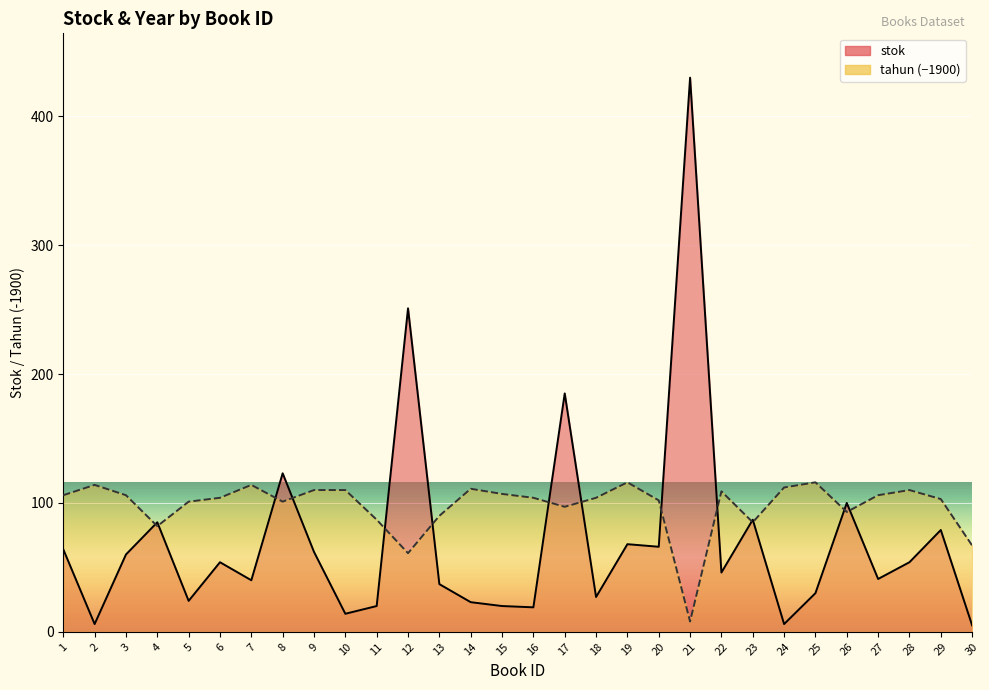

Which category has the highest value in the tahun series?

19